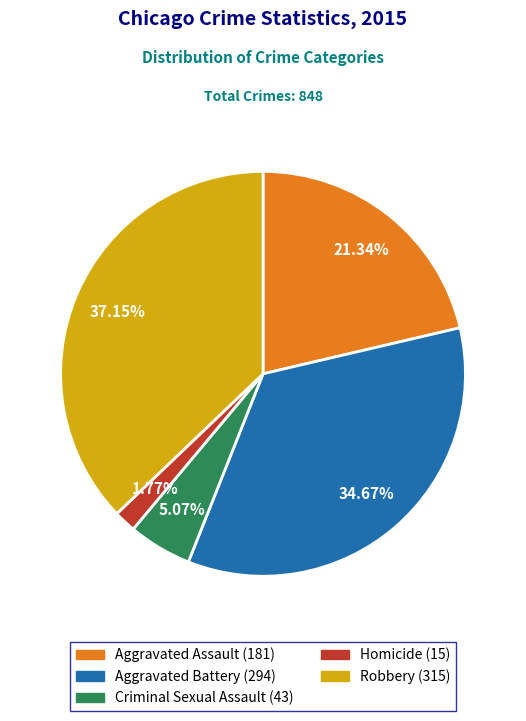

How many segments does this pie chart have?

5